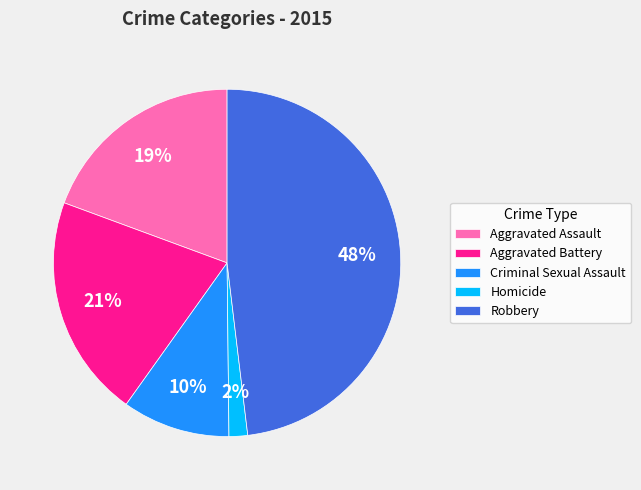

Is there any slice that represents more than half of the pie?

No